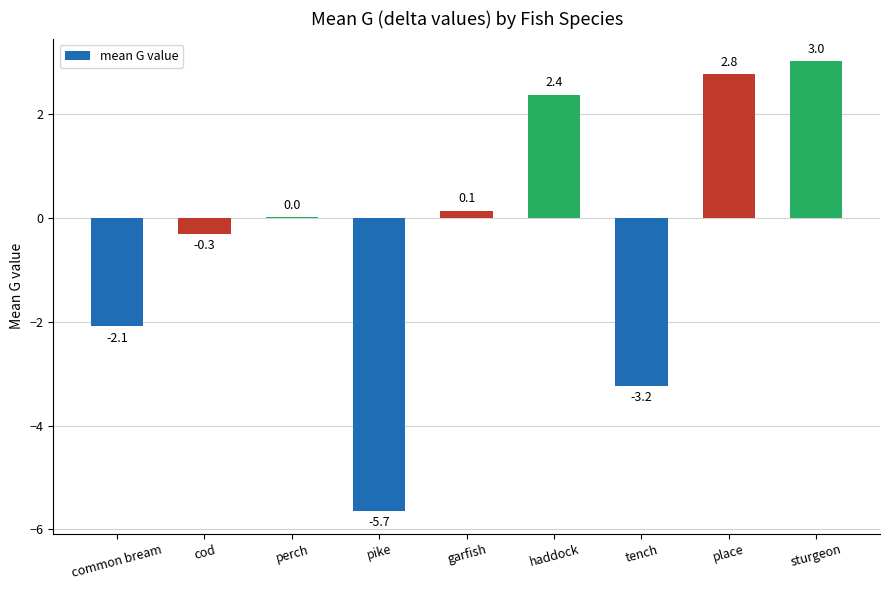

Is it true that the value at cod is -0.3?

True